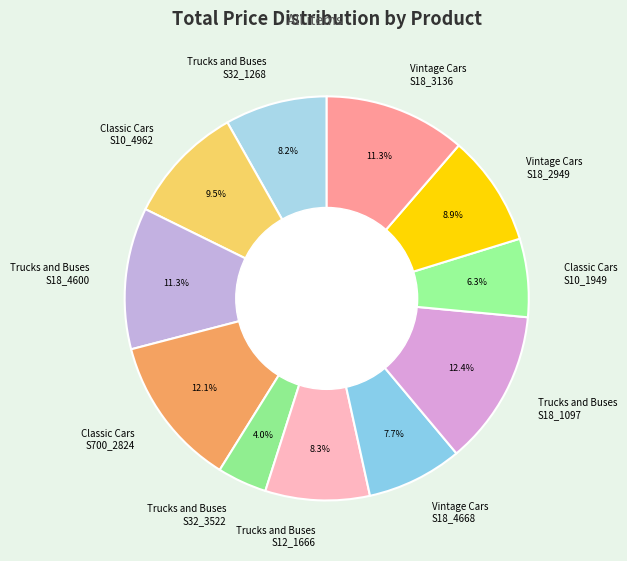

Which category has the smallest portion of the pie?

Trucks and Buses S32_3522